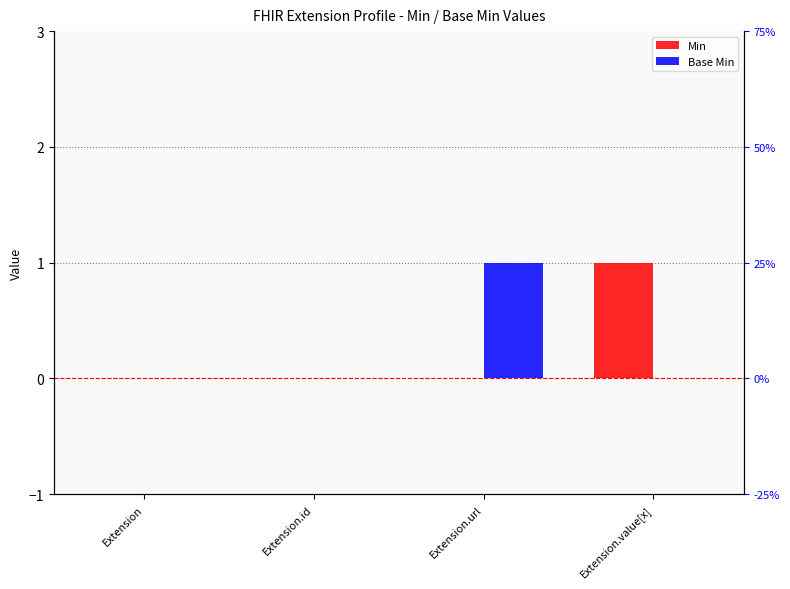

Reading right to left, extract all data points from this chart.

Min: Extension.value[x]=1	Extension.url=0	Extension.id=0	Extension=0
Base Min: Extension.value[x]=0	Extension.url=1	Extension.id=0	Extension=0